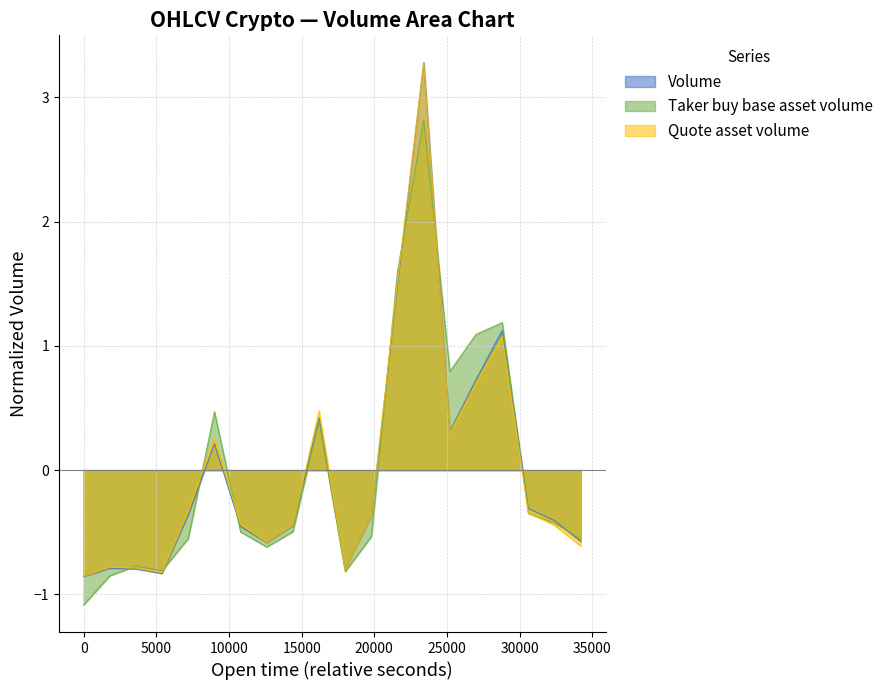

What is the smallest value displayed?

-1.1